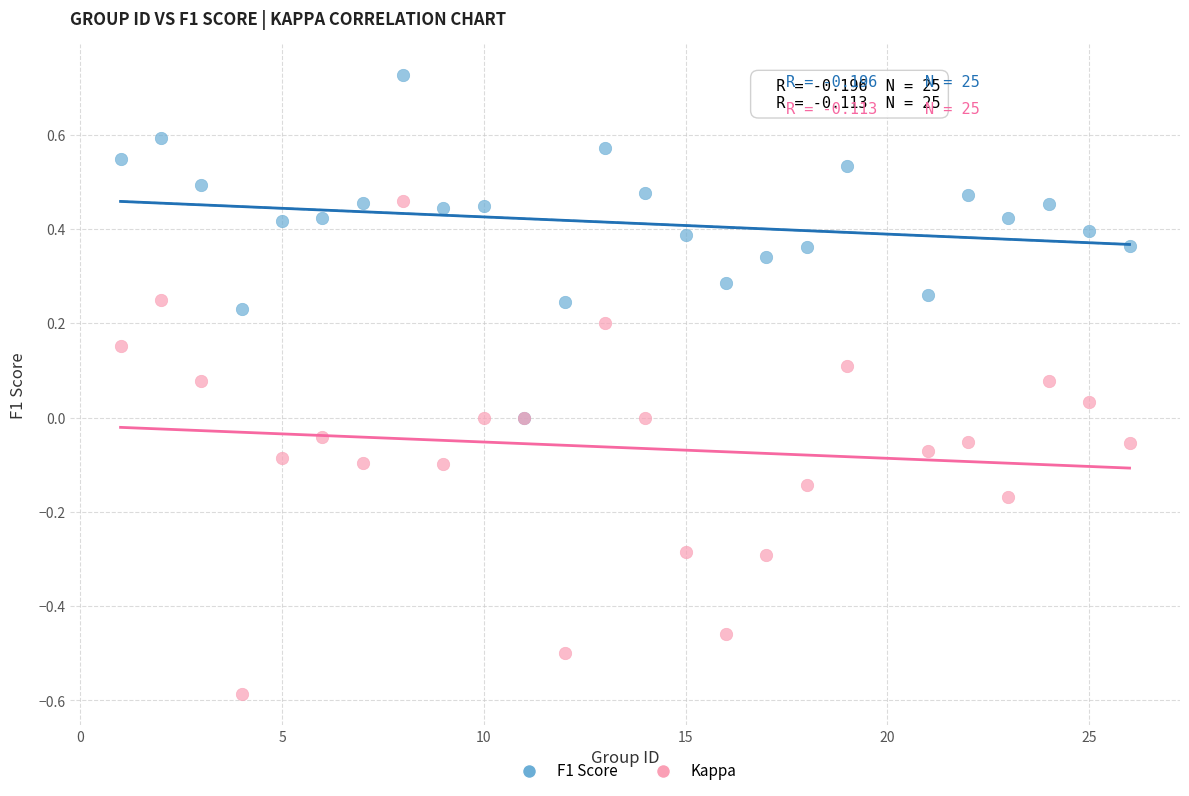

Which series reaches the maximum Y coordinate?

F1 Score